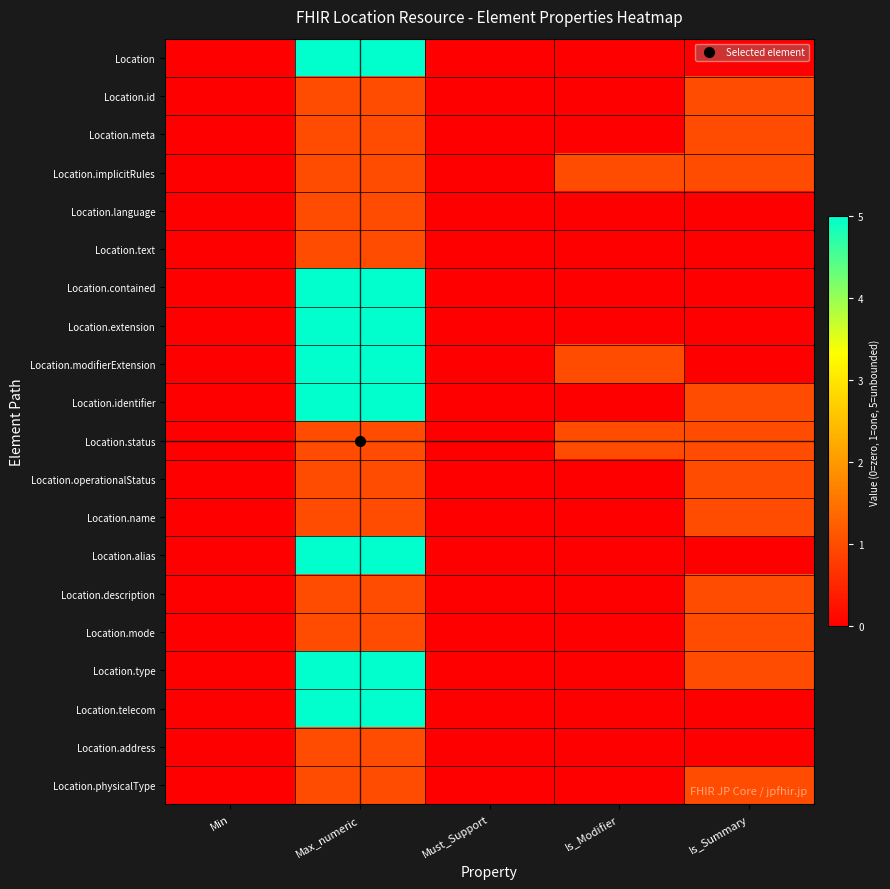

At how many categories does at least one series exceed 1?

1